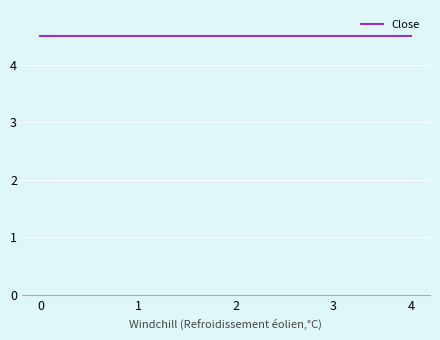

Is it true that Low equals 6.5 at 03/08/2000?

False